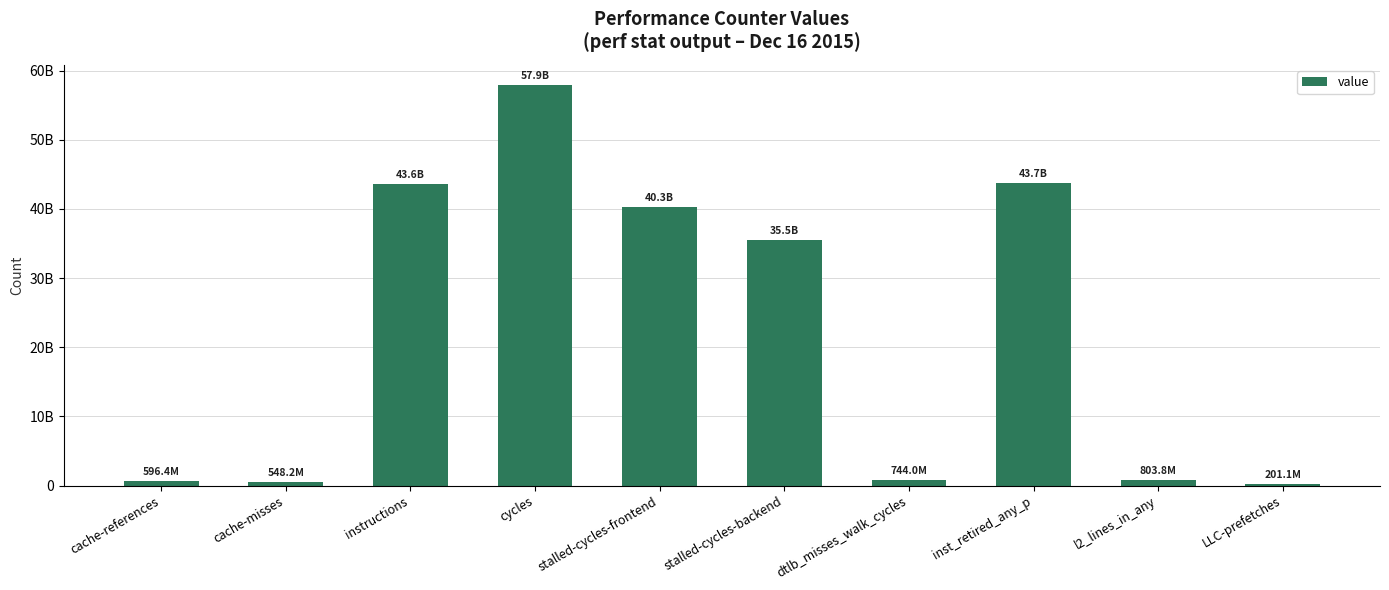

Are the bars horizontal?

No